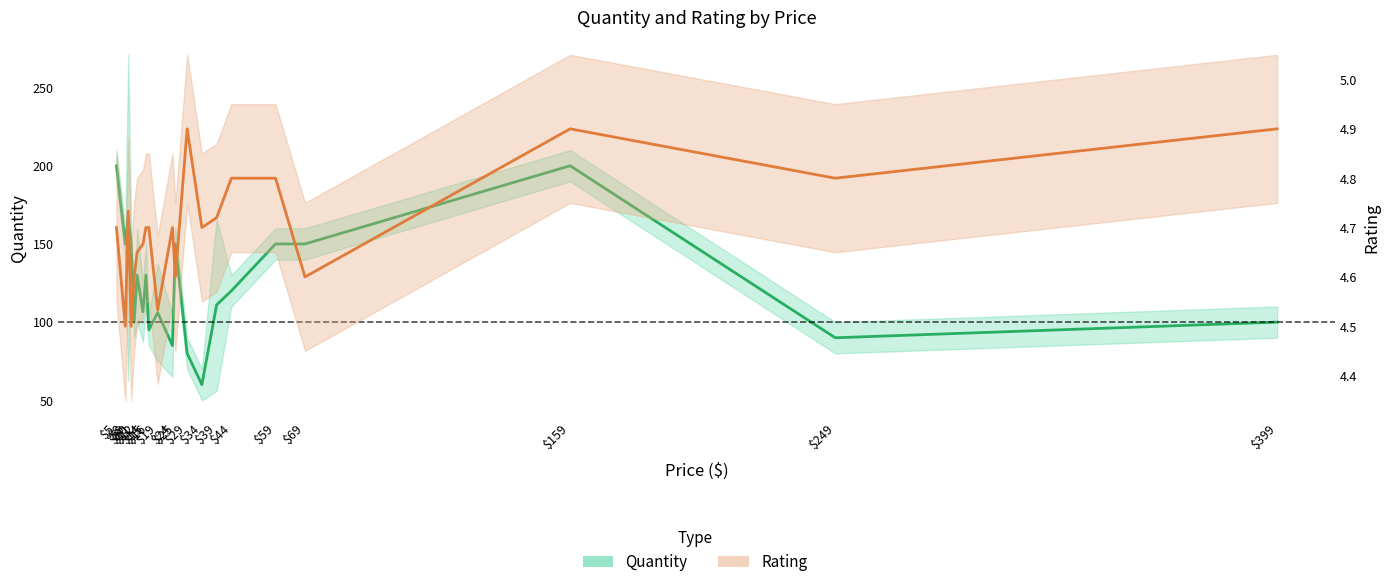

How many lines are shown in the chart?

2